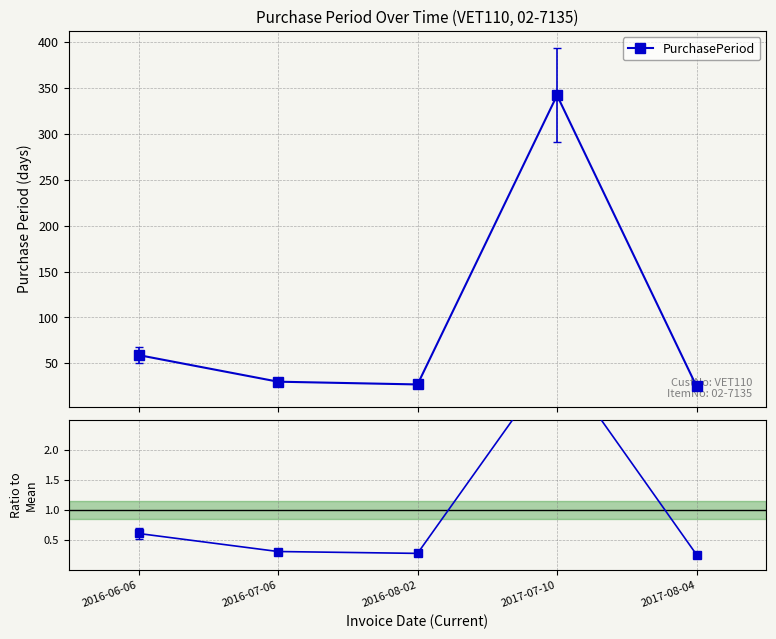

True or false: PurchasePeriod and Ratio to Mean intersect in this chart.

False